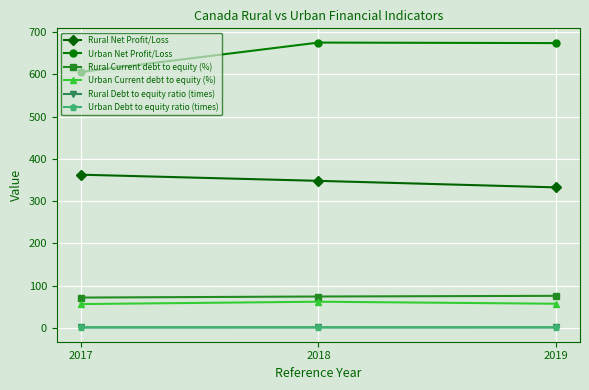

At how many categories does at least one series exceed 551?

3